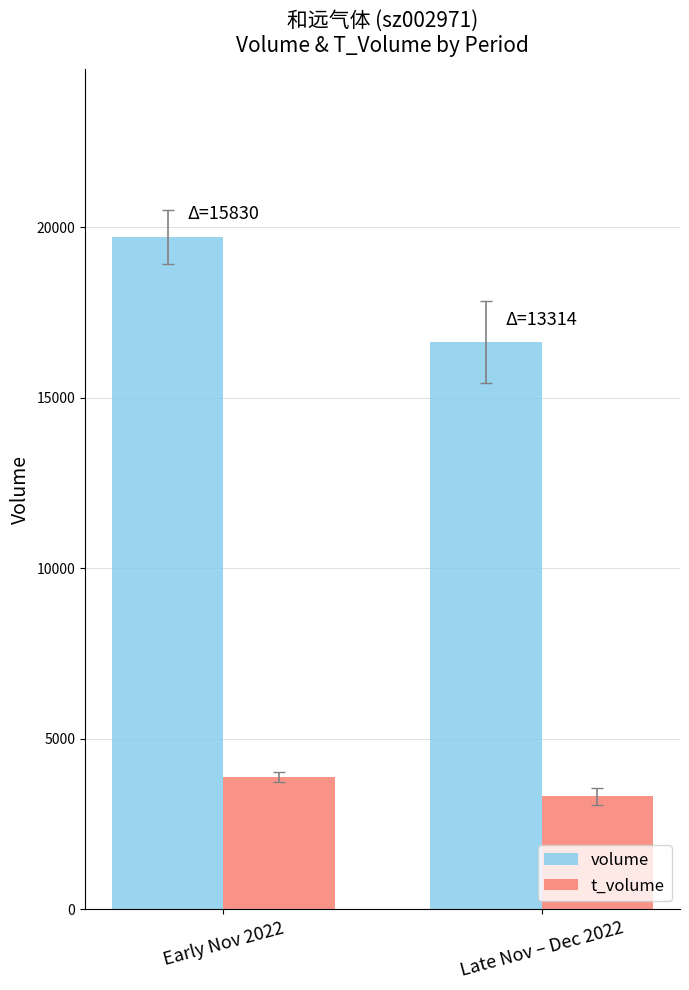

Is it true that volume equals 34299.7 at Early Nov 2022?

False